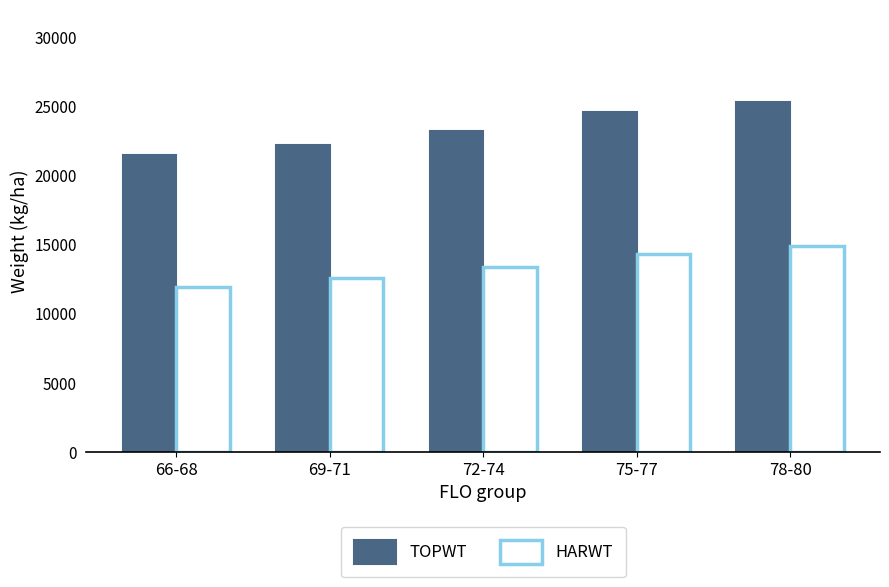

What are all the series names shown in the legend?

TOPWT, HARWT